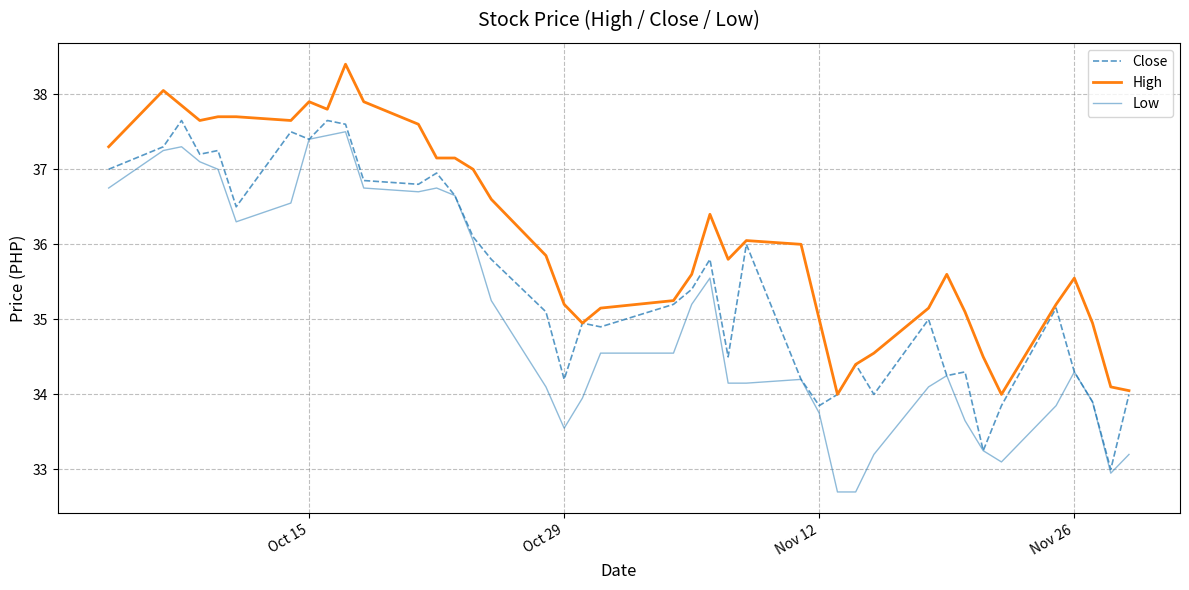

What are all the series names shown in the legend?

Close, High, Low